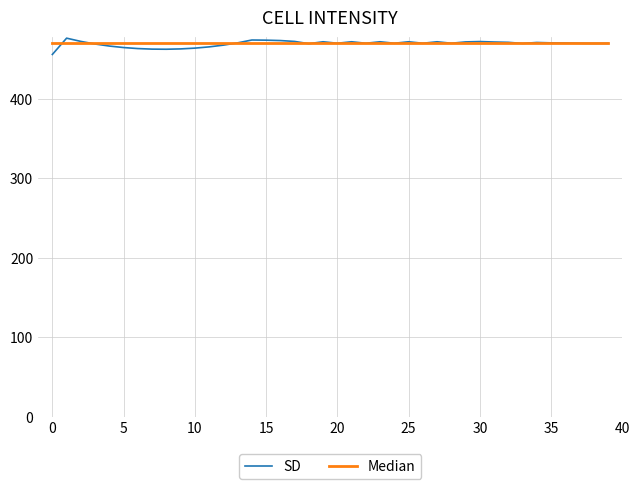

What is the greatest value displayed?

476.0